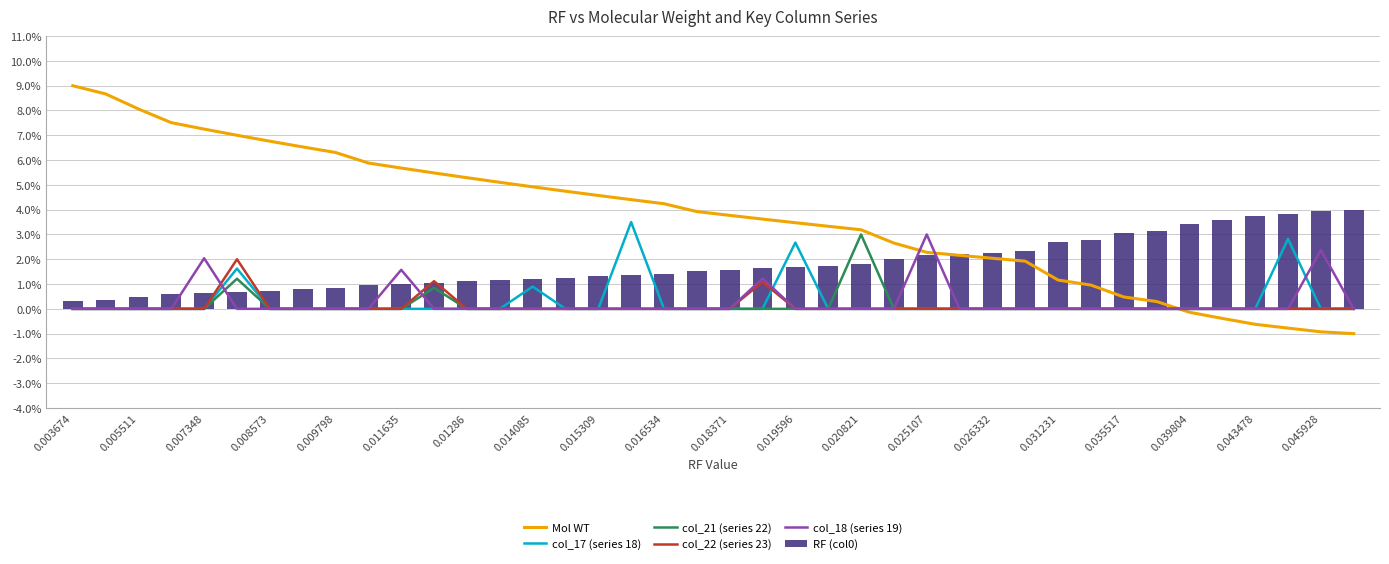

What is the average value of the RF (col0) series?

1.8